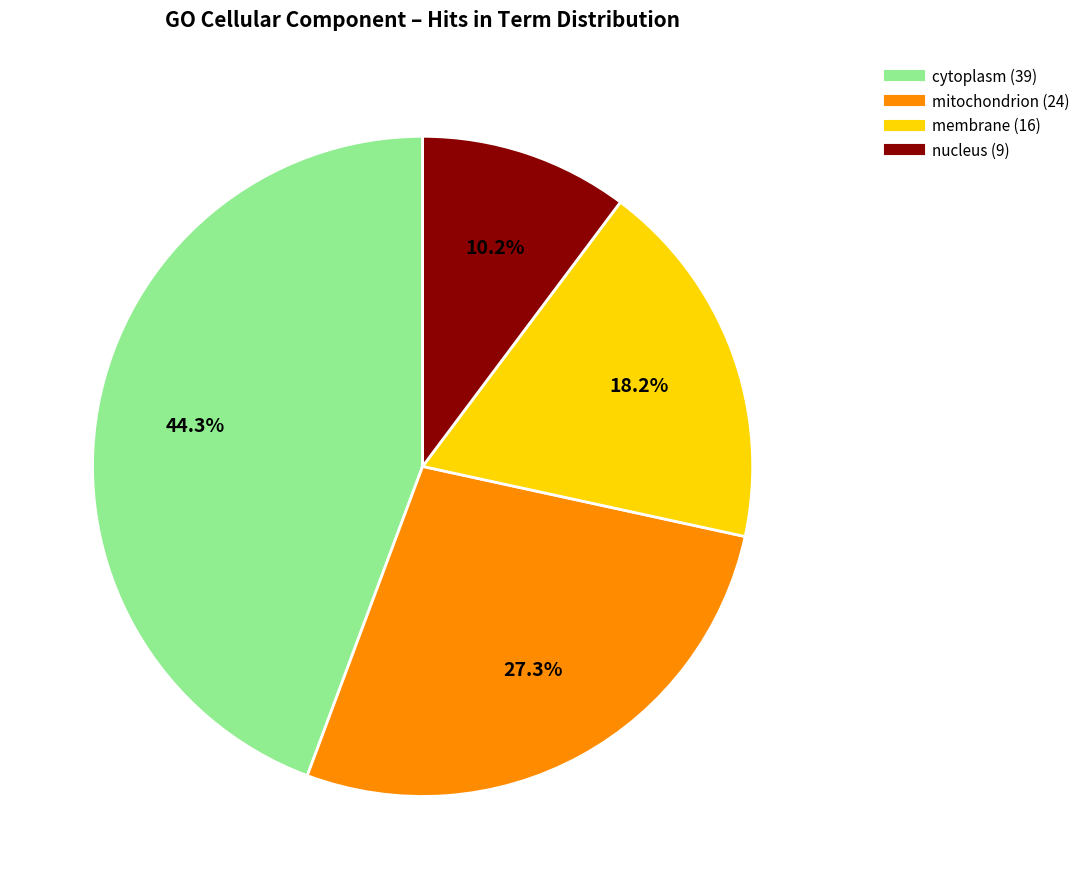

Is there any slice that represents more than half of the pie?

No